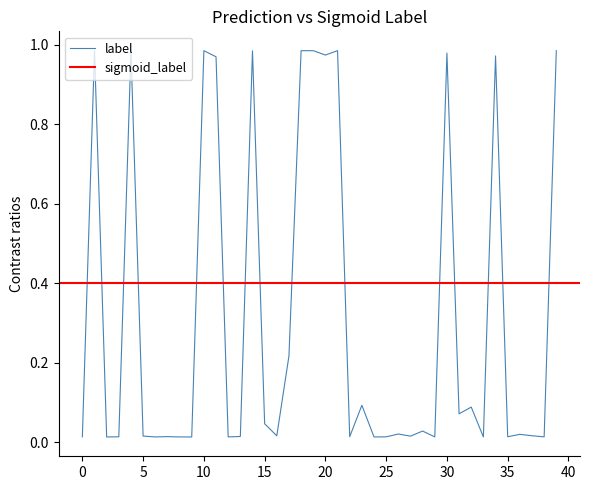

Is this an area chart (filled region under the line)?

No